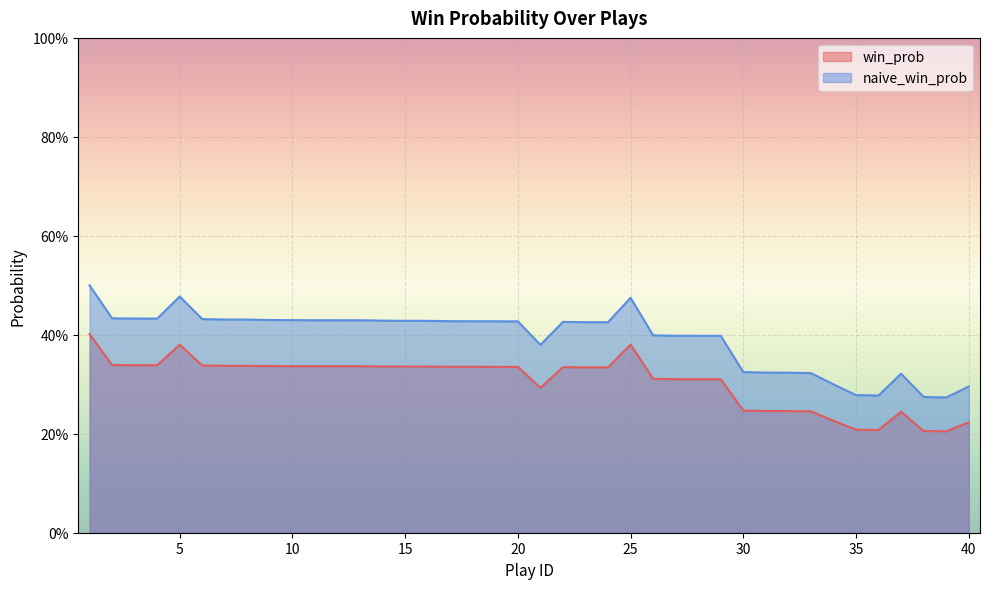

How many lines are shown in the chart?

2